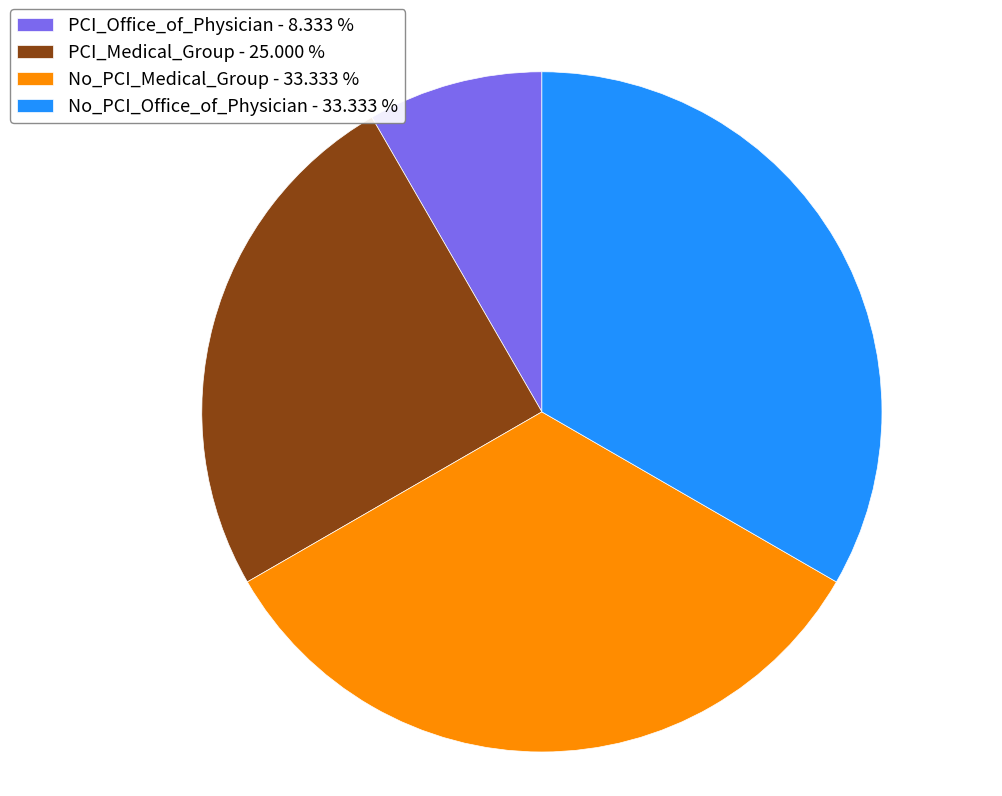

Do PCI_Office_of_Physician - 8.333 % and PCI_Medical_Group - 25.000 % together represent more than half of the pie?

No